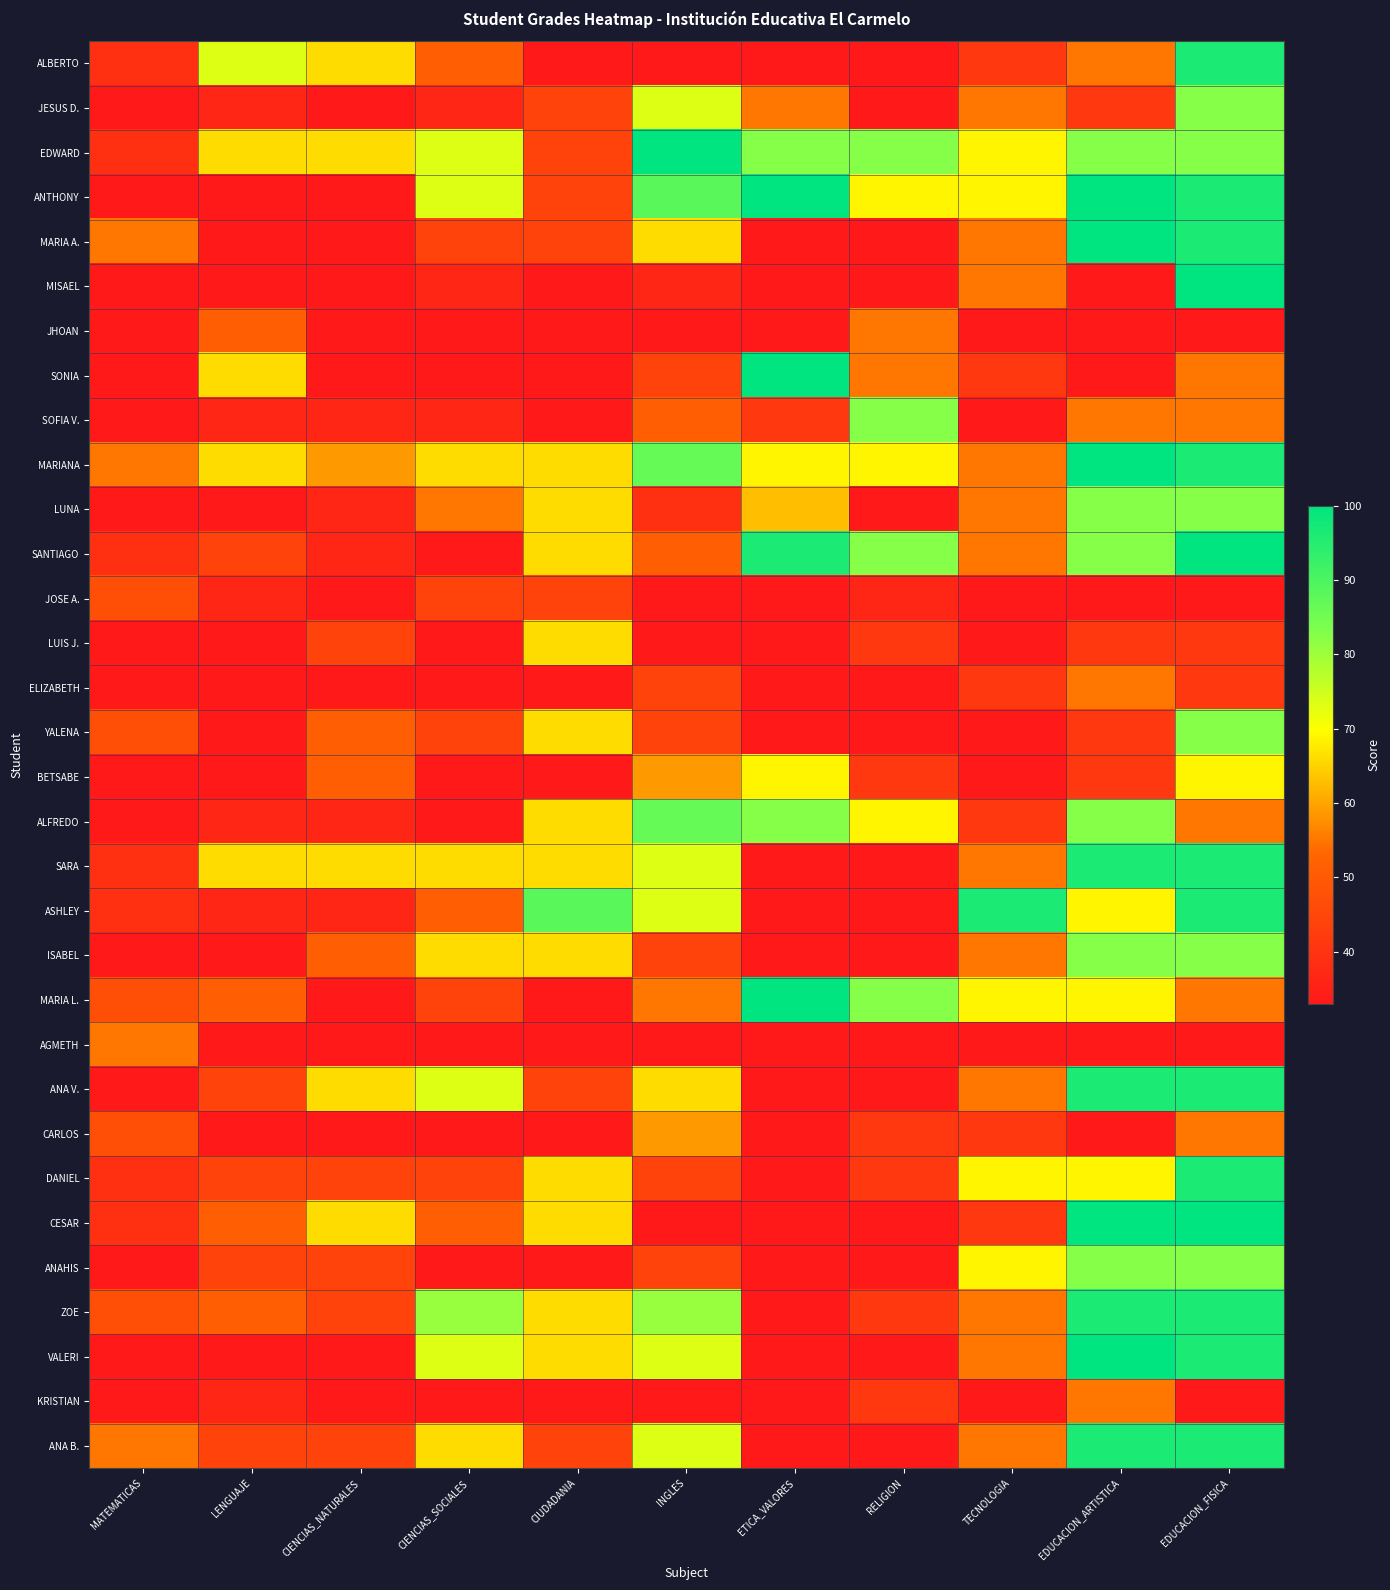

Which series changed the most between CIENCIAS_NATURALES and CIUDADANIA?

ASHLEY